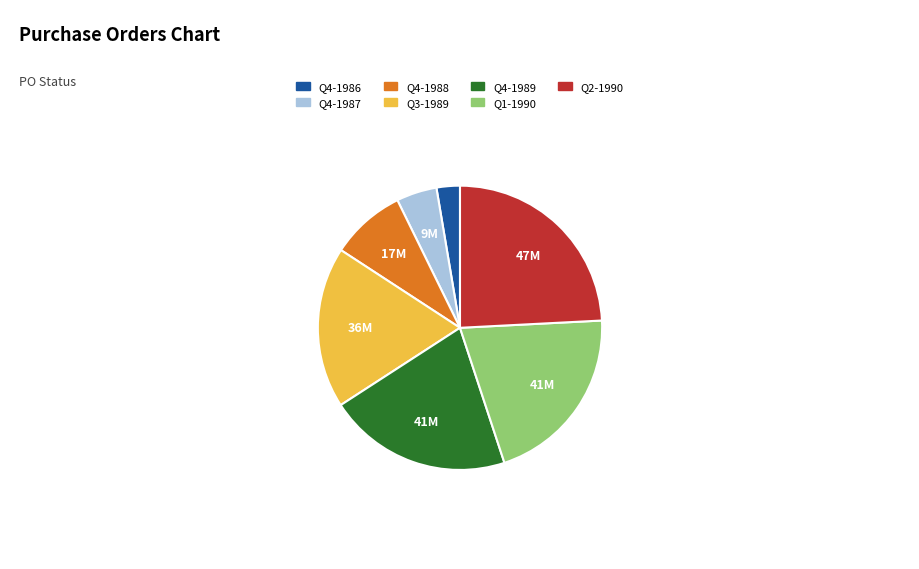

Count the number of slices in the pie.

7